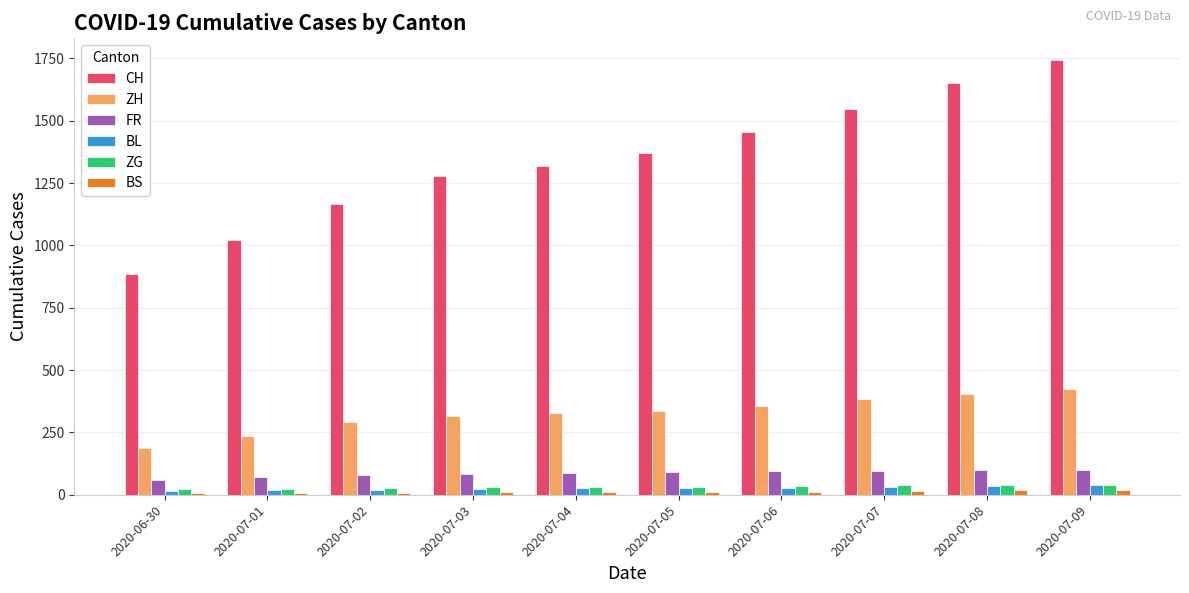

What is the spread (max minus min) of values at 2020-07-08?

1632